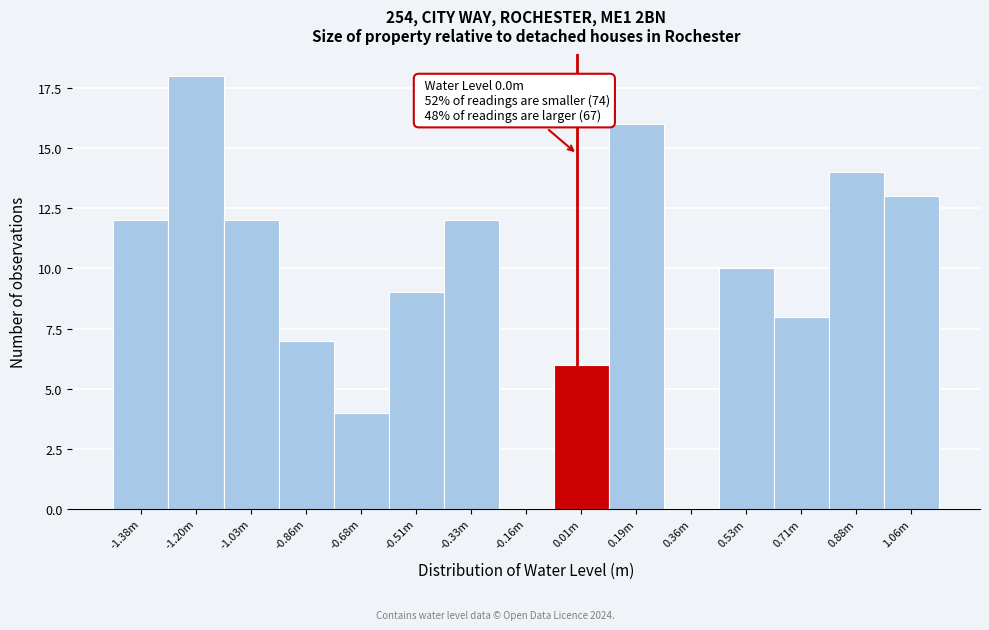

Reading left to right, list all the values displayed in this chart.

-1.38m=12	-1.20m=18	-1.03m=12	-0.86m=7	-0.68m=4	-0.51m=9	-0.33m=12	-0.16m=0	0.01m=6	0.19m=16	0.36m=0	0.53m=10	0.71m=8	0.88m=14	1.06m=13